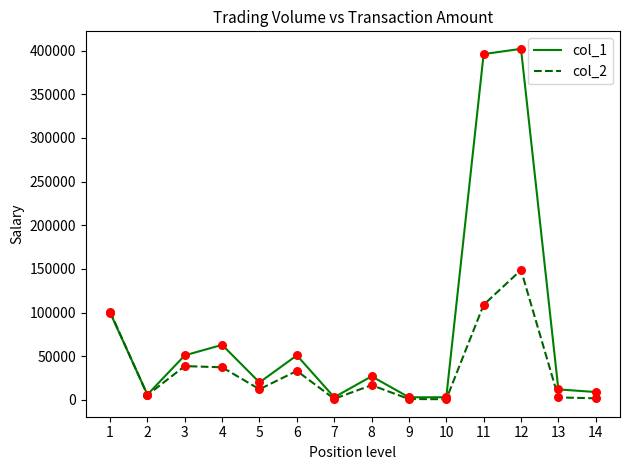

What are all the series names shown in the legend?

col_1, col_2